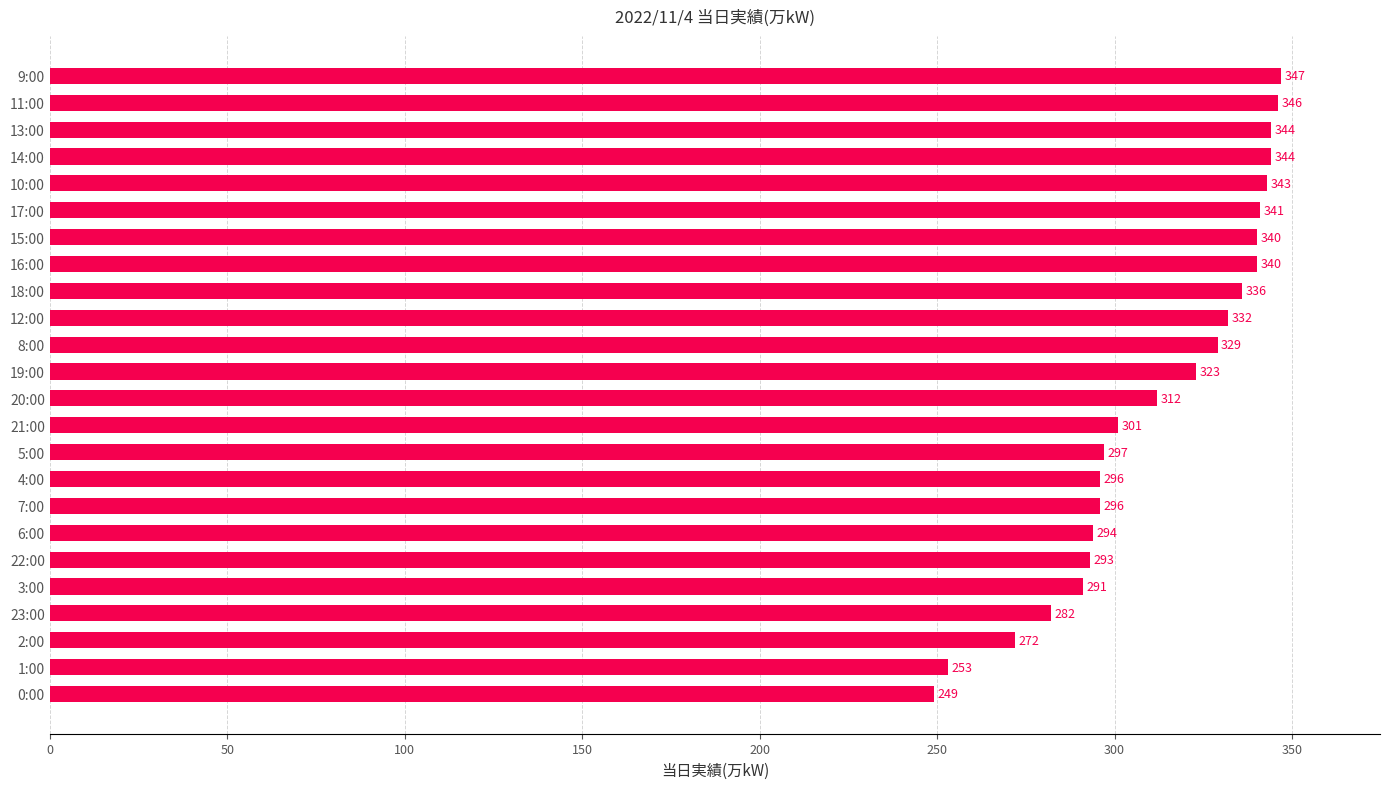

What is the average value?

313